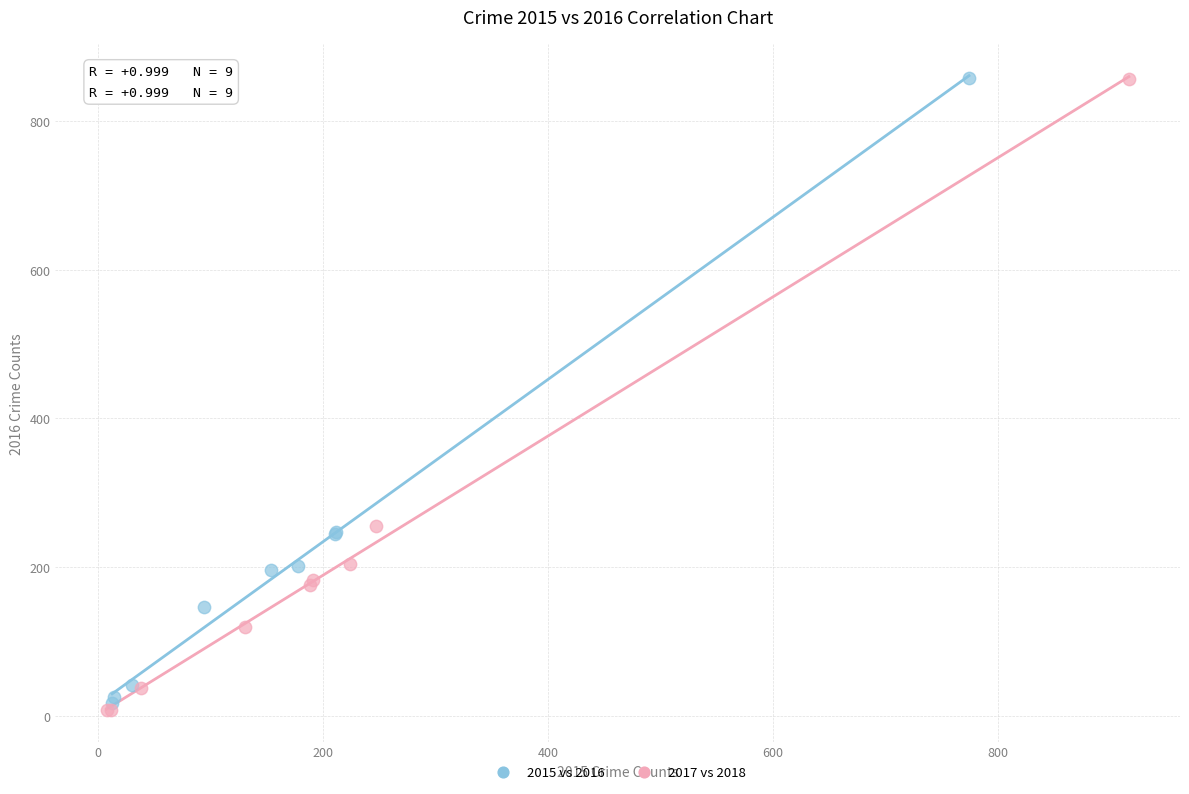

Which series has the largest Y range (max minus min)?

2017 vs 2018